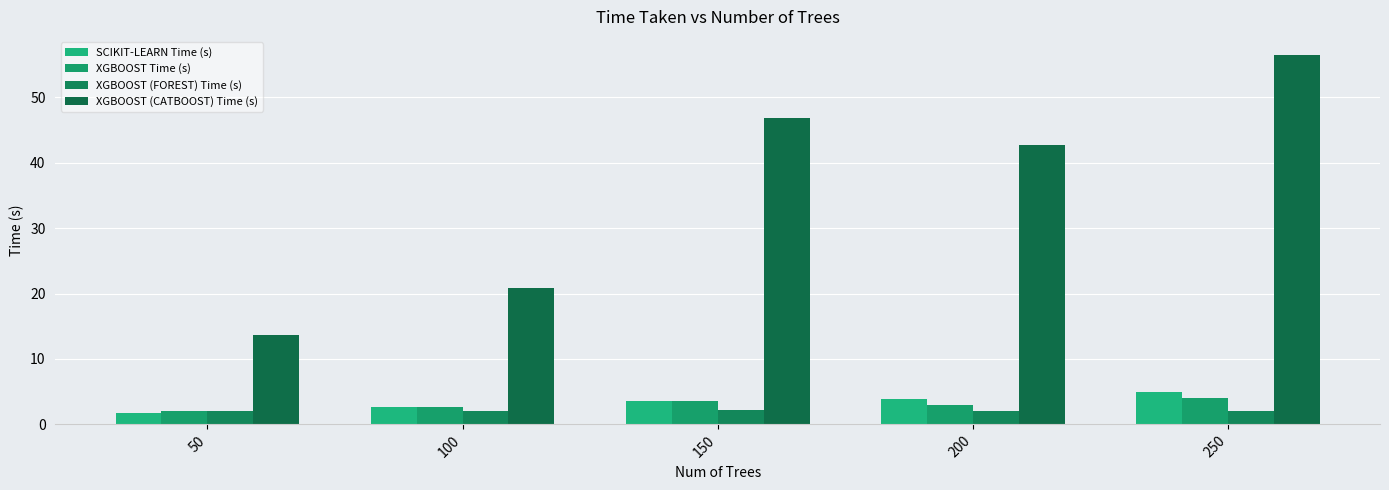

Where does the XGBOOST (CATBOOST) Time (s) series first go above 42?

150